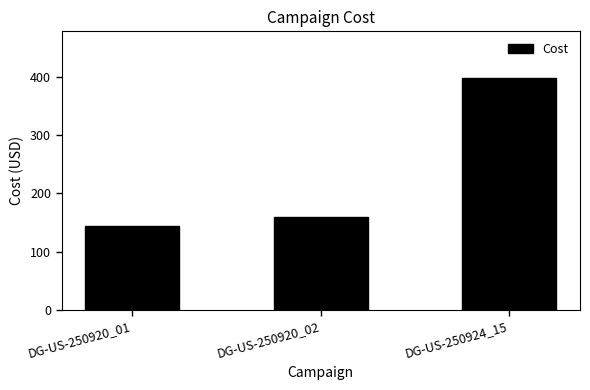

Reading left to right, what are all the values shown in this chart?

DG-US-250920_01=143.8	DG-US-250920_02=158.9	DG-US-250924_15=397.9